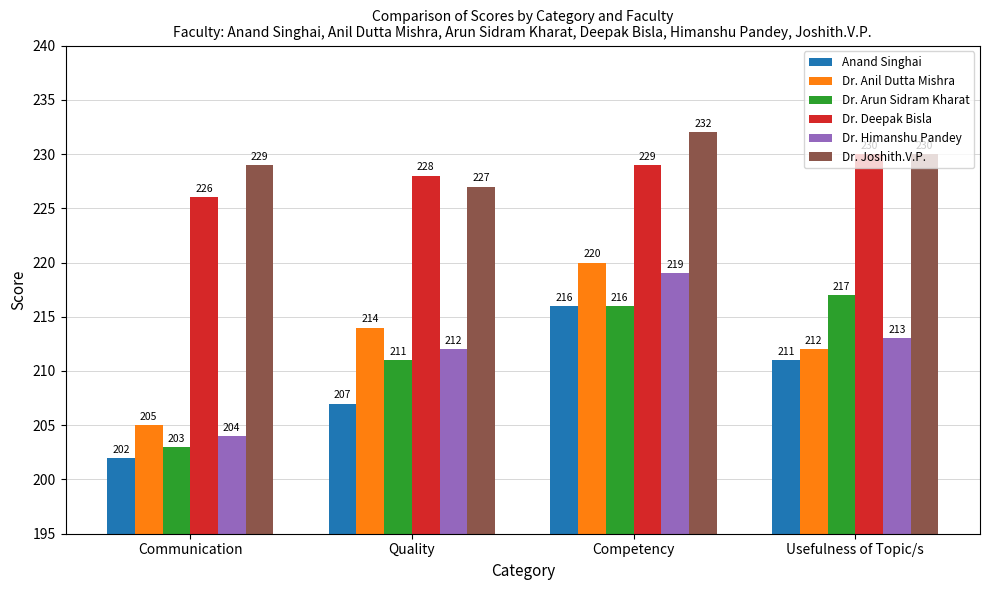

Reading left to right, extract all data points from this chart.

Anand Singhai: 202	207	216	211
Dr. Anil Dutta Mishra: 205	214	220	212
Dr. Arun Sidram Kharat: 203	211	216	217
Dr. Deepak Bisla: 226	228	229	230
Dr. Himanshu Pandey: 204	212	219	213
Dr. Joshith.V.P.: 229	227	232	230